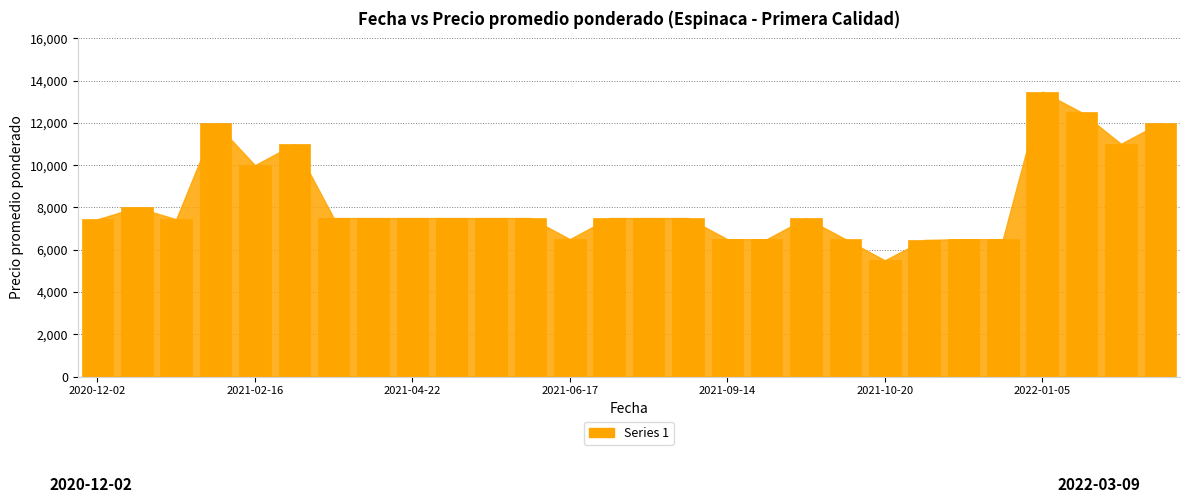

Is it true that the value at 2021-09-22 is 9324?

False